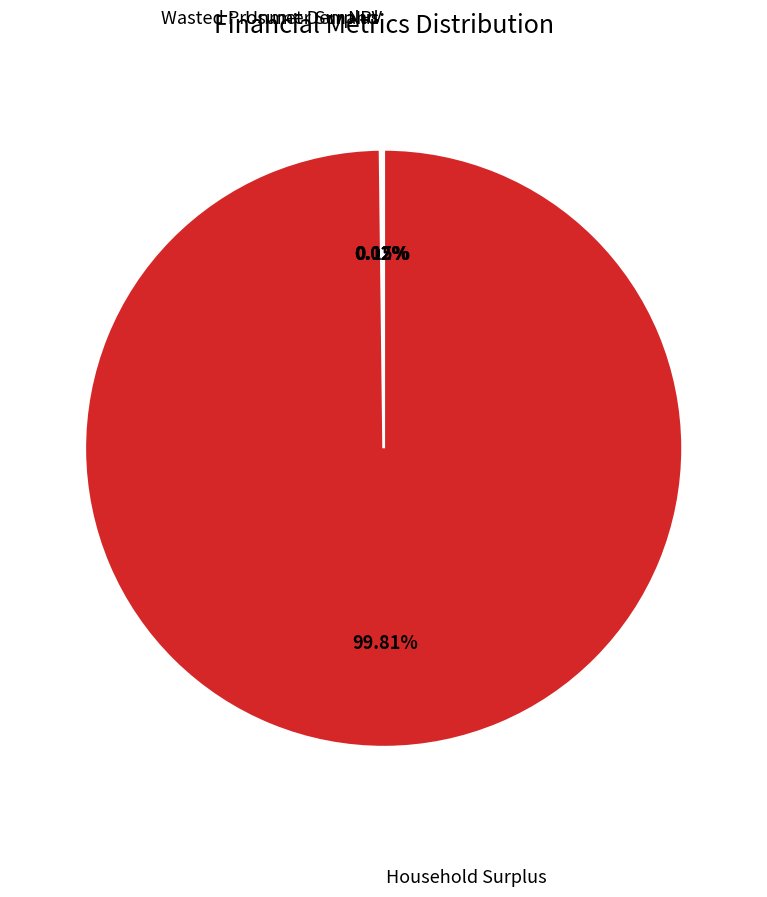

Does any single category account for the majority?

Yes